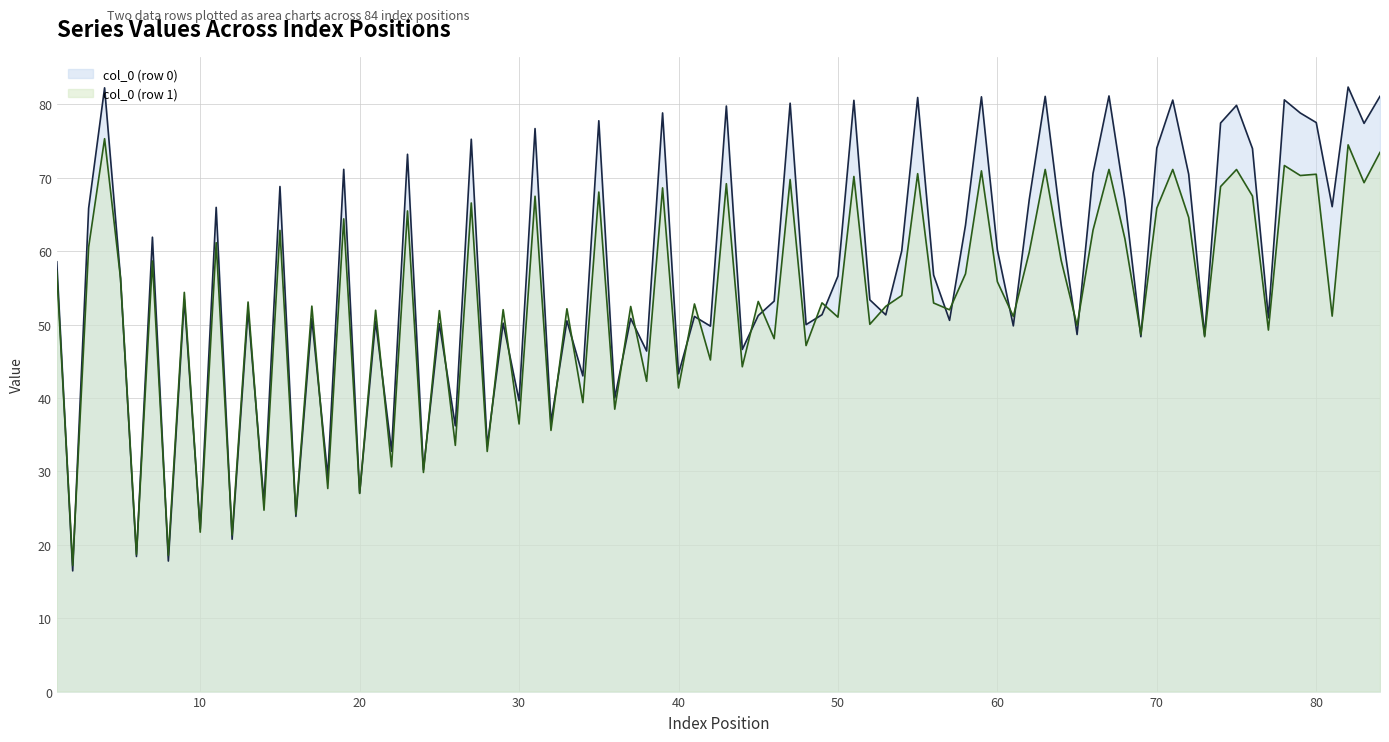

What is the spread (max minus min) of values at 80?

7.0